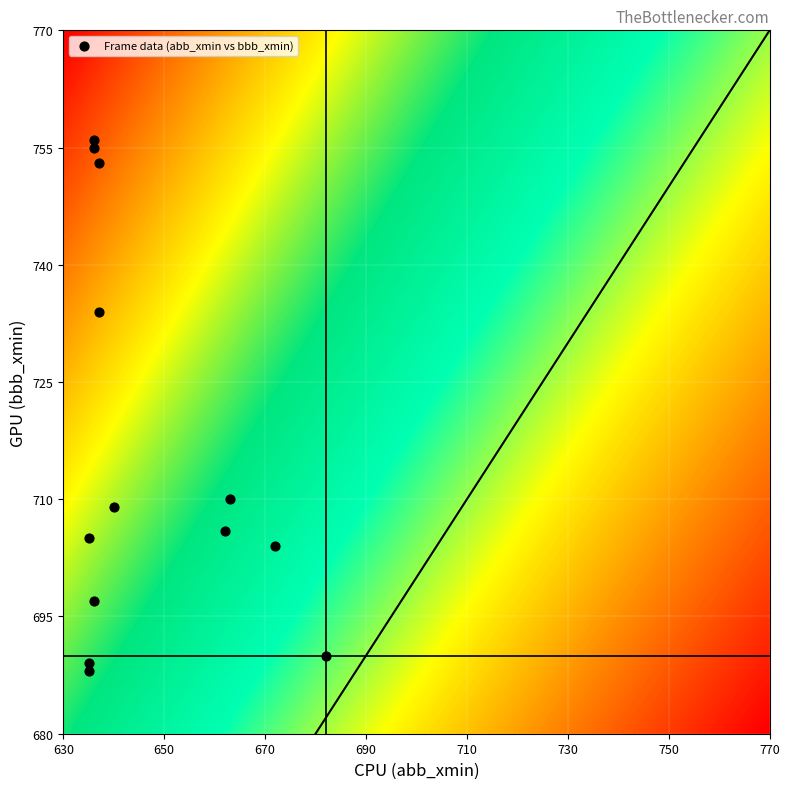

What is the range of Y values (max minus min)?

68